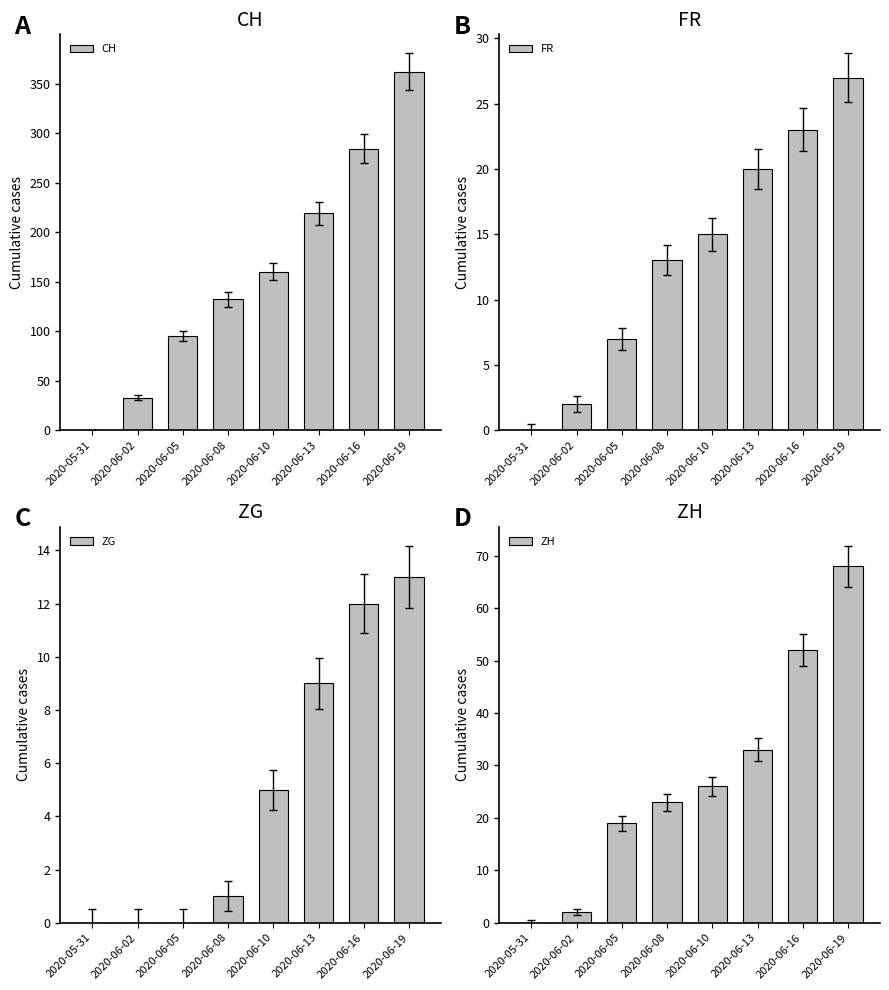

What is the value of the CH bar at the 3rd from the left?

95